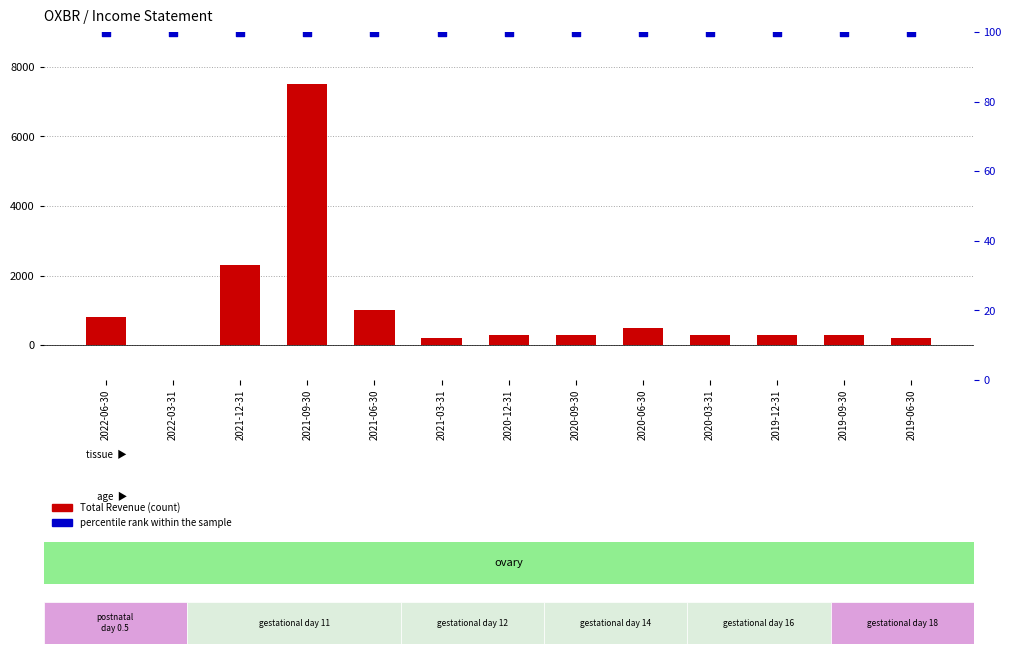

Which series reaches the minimum Y coordinate?

Total Revenue